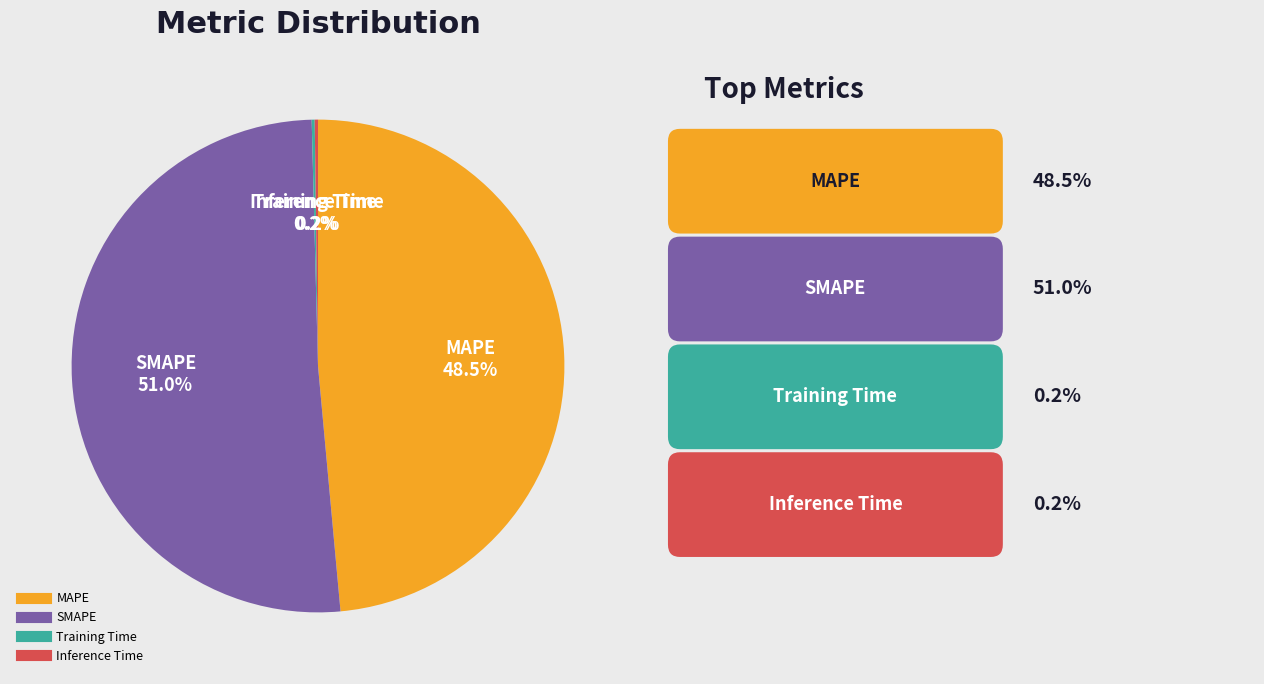

Which slice is the largest?

SMAPE